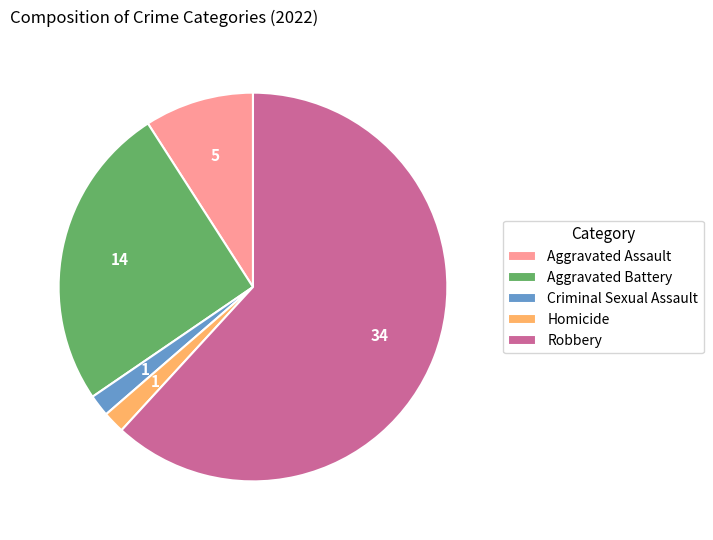

The Aggravated Assault slice represents 9% of the pie. True or false?

True